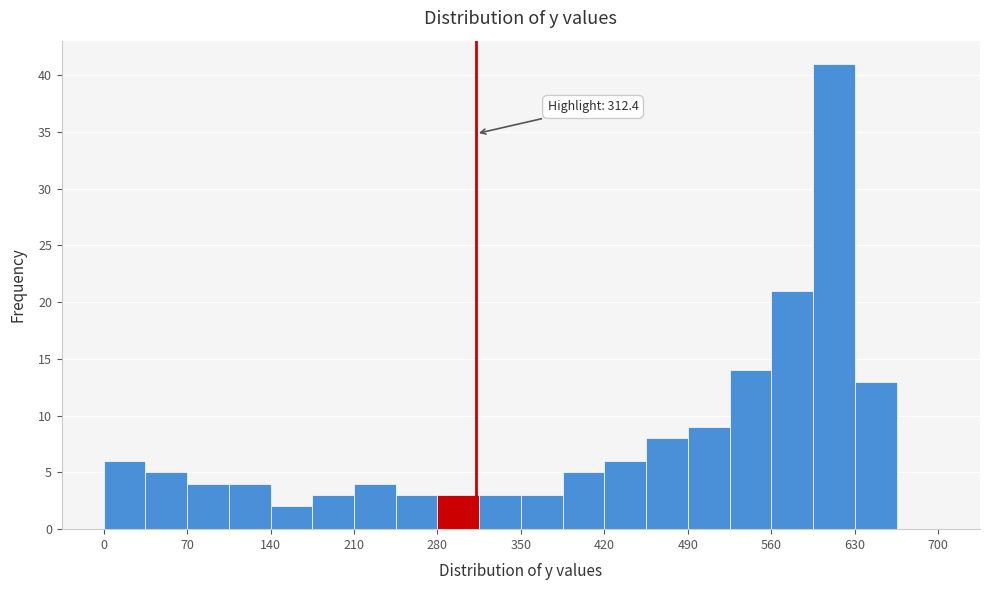

Read against the x-axis, roughly where is the centre of the tallest bar?

610